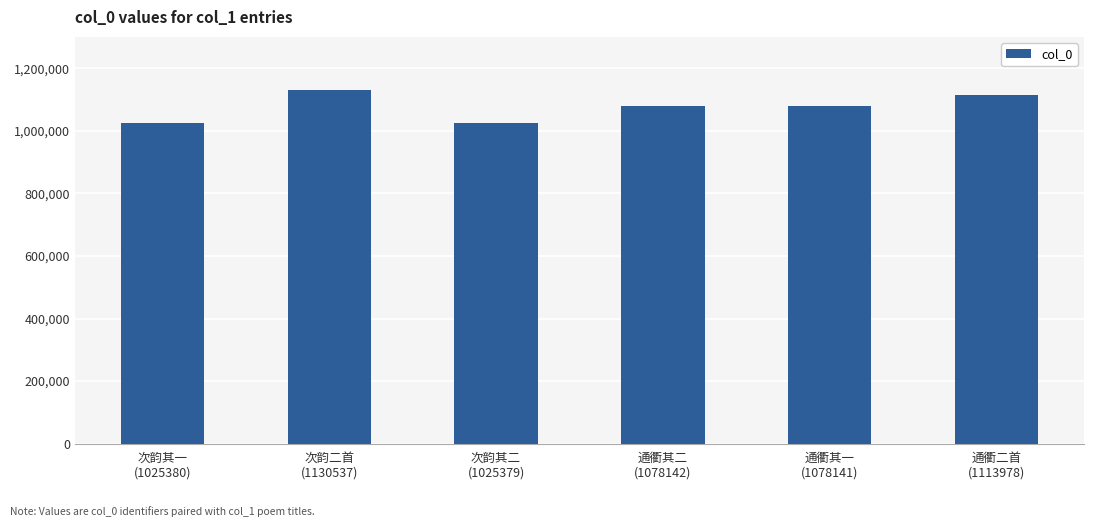

Is it true that the value at 次韵二首
(1130537) is 1130537?

True